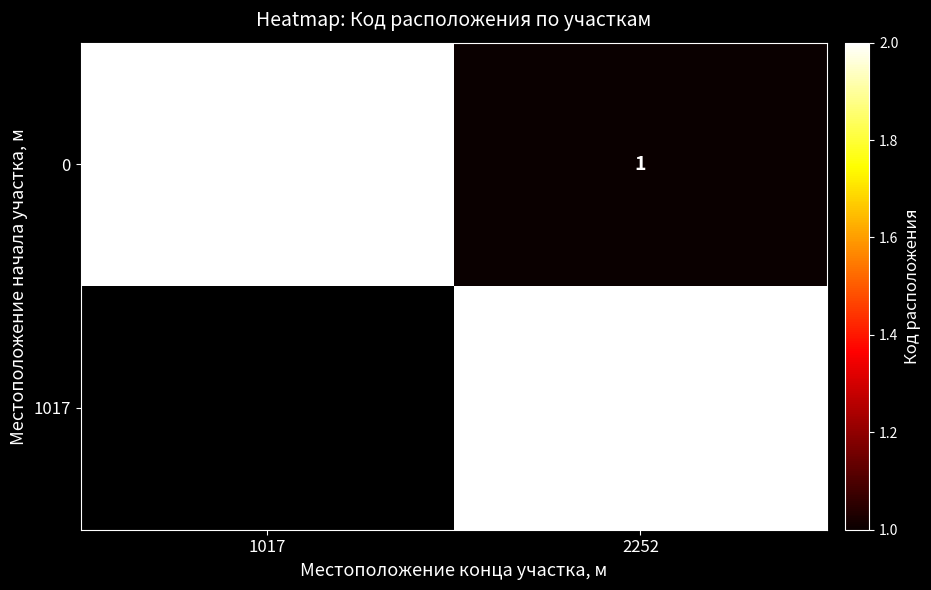

How many data points in 0 are less than 2?

1